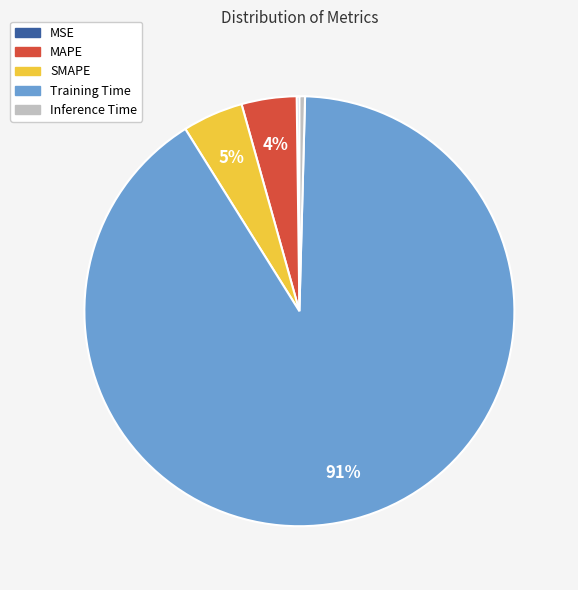

Between Inference Time and MAPE, which is larger?

MAPE